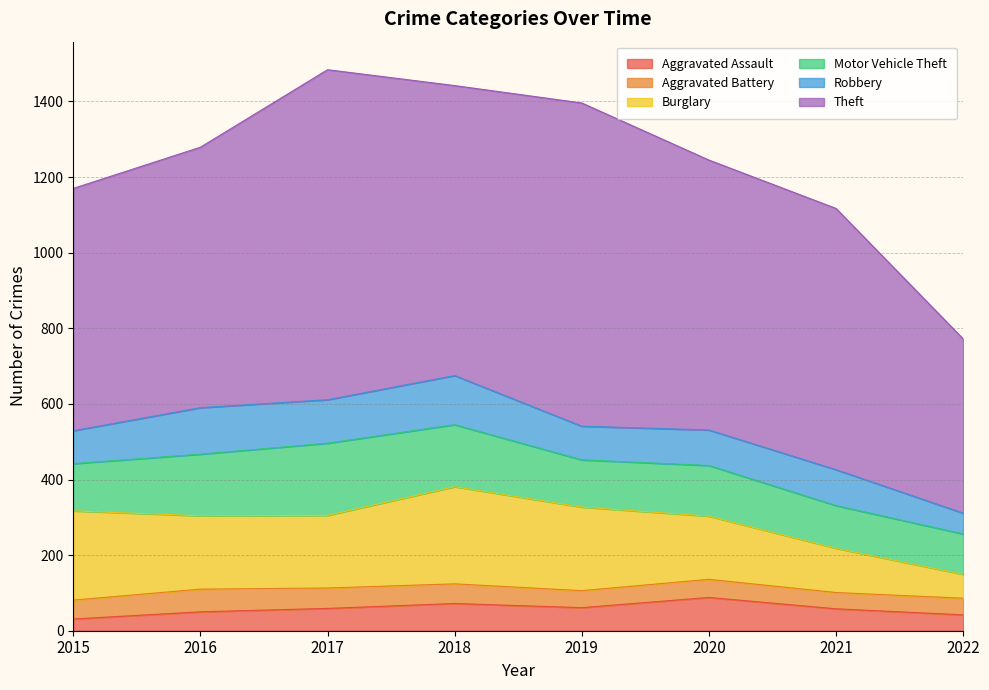

Between 2018 and 2022, which is larger?

2018